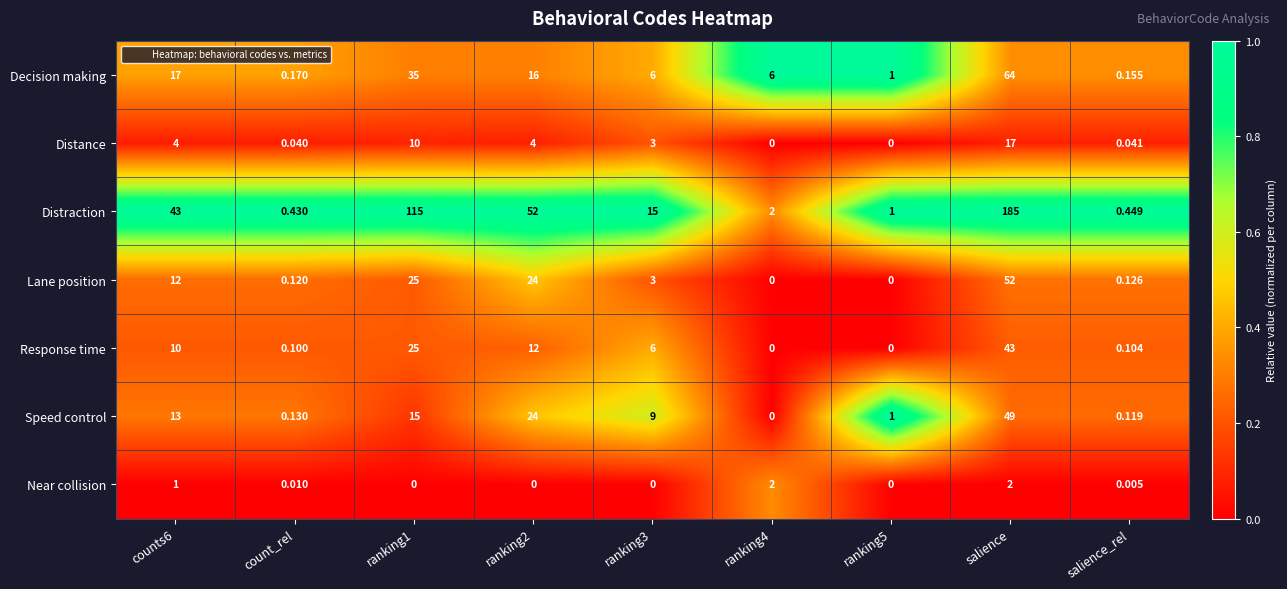

How many values in the Distraction series are below 15?

4